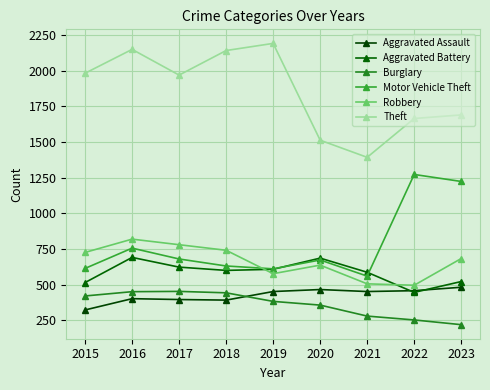

At which category does the chart reach its peak across all series?

2019